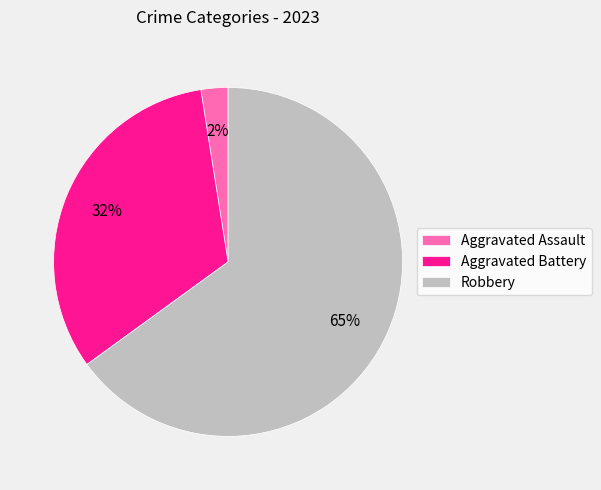

To the nearest percent, what is the average slice percentage?

33%